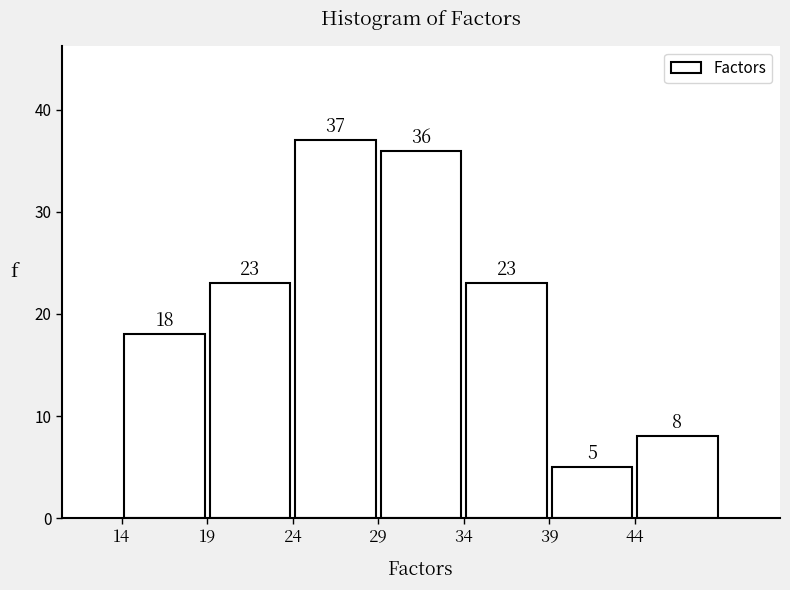

Over which range of the x-axis is the bar tallest?

24 to 29